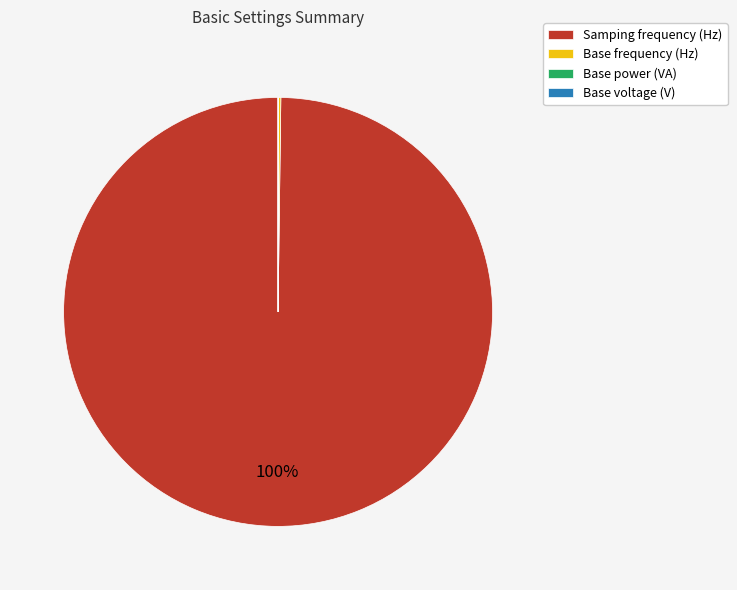

To the nearest percent, what portion does Samping frequency (Hz) represent?

100%